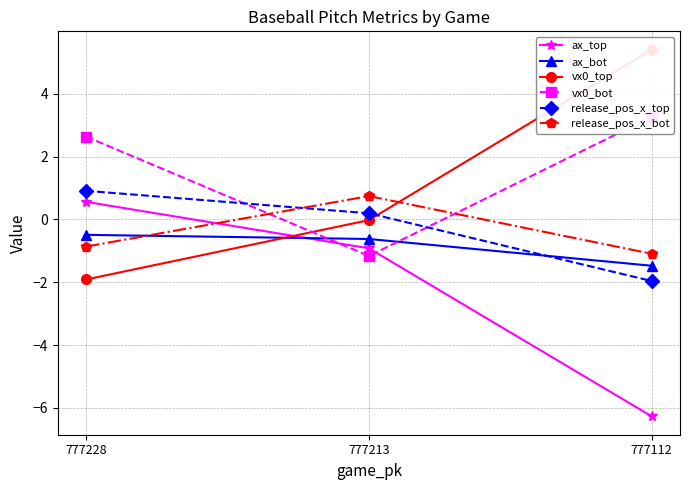

Where does the release_pos_x_top series first go above 0?

777228